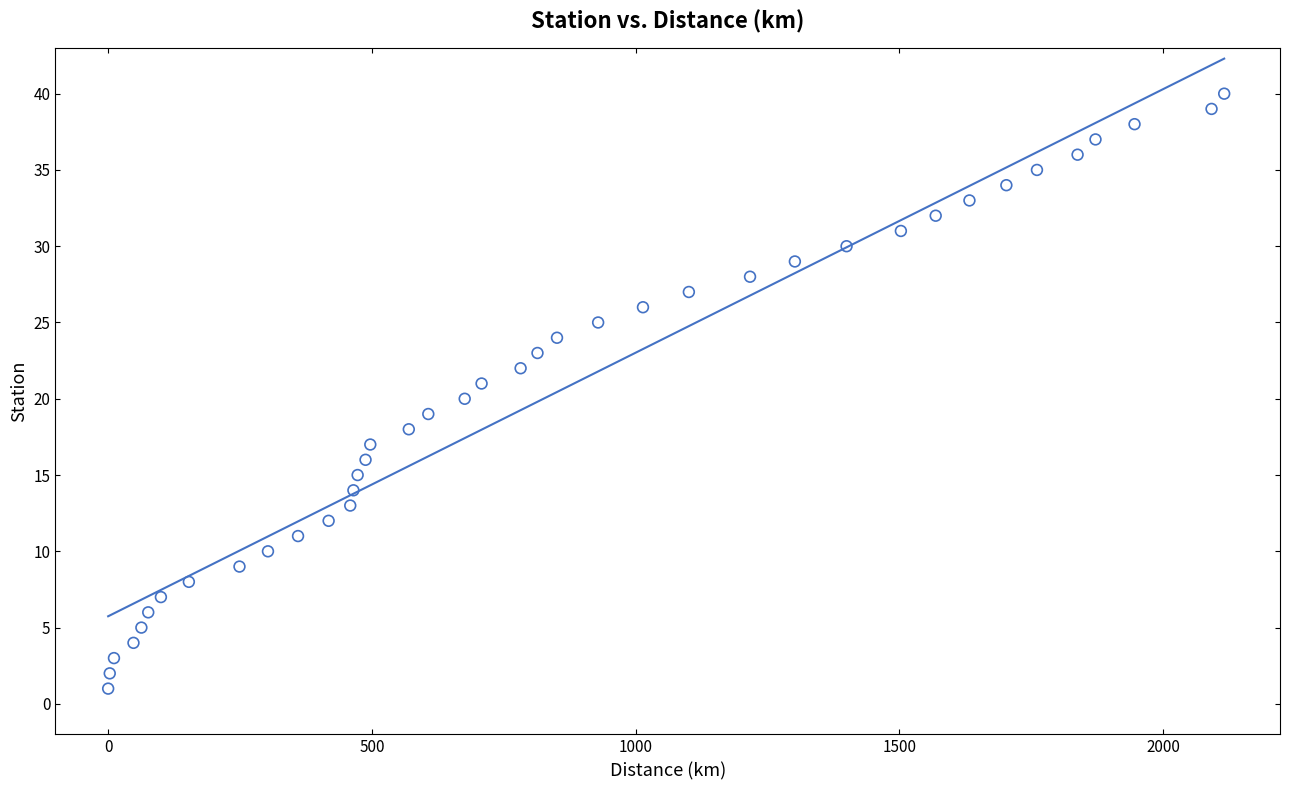

What is the range of Y values (max minus min)?

39